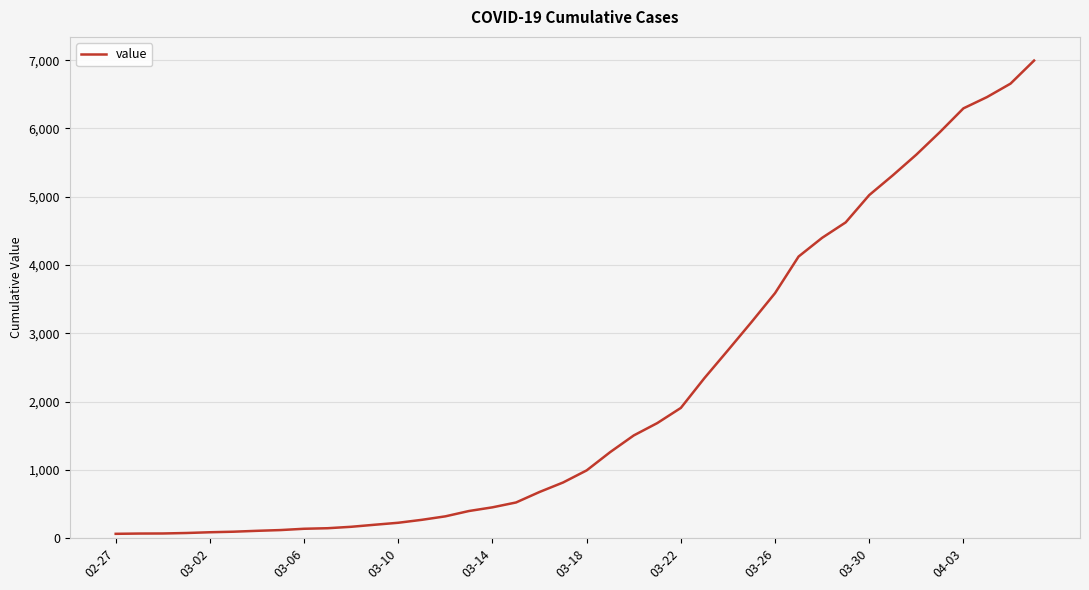

What is the greatest value displayed?

6995